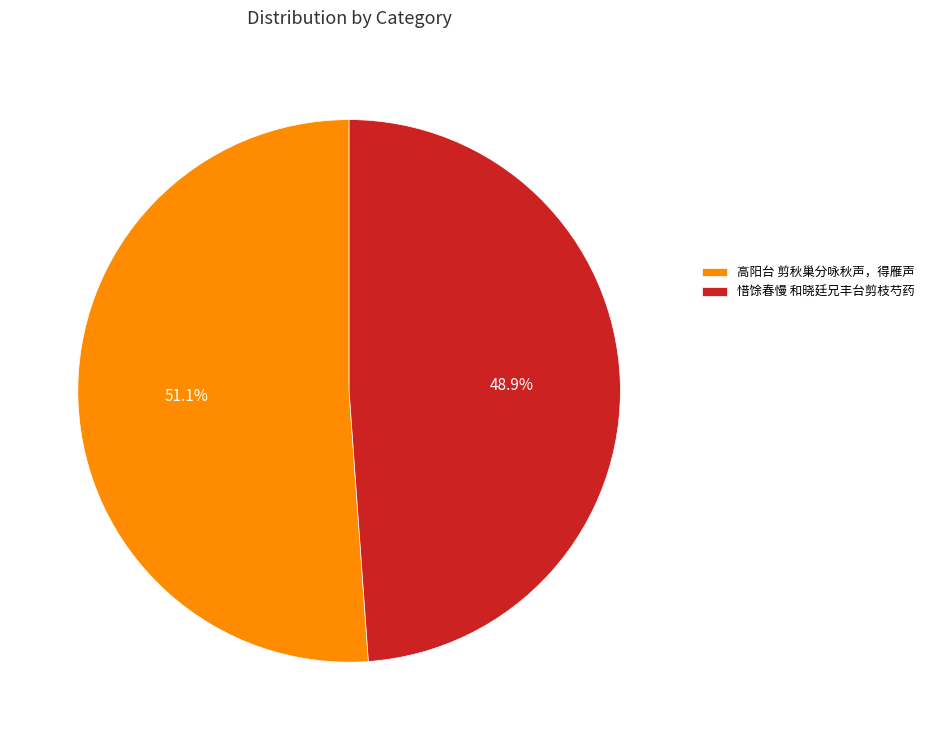

To the nearest percent, what portion does 高阳台 剪秋巢分咏秋声，得雁声 represent?

51%